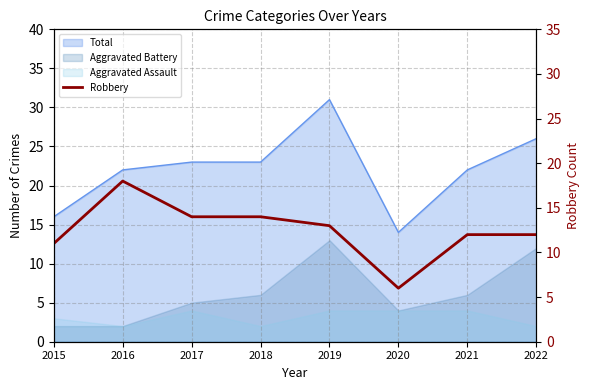

True or false: the data shows 14 at 2017.

True